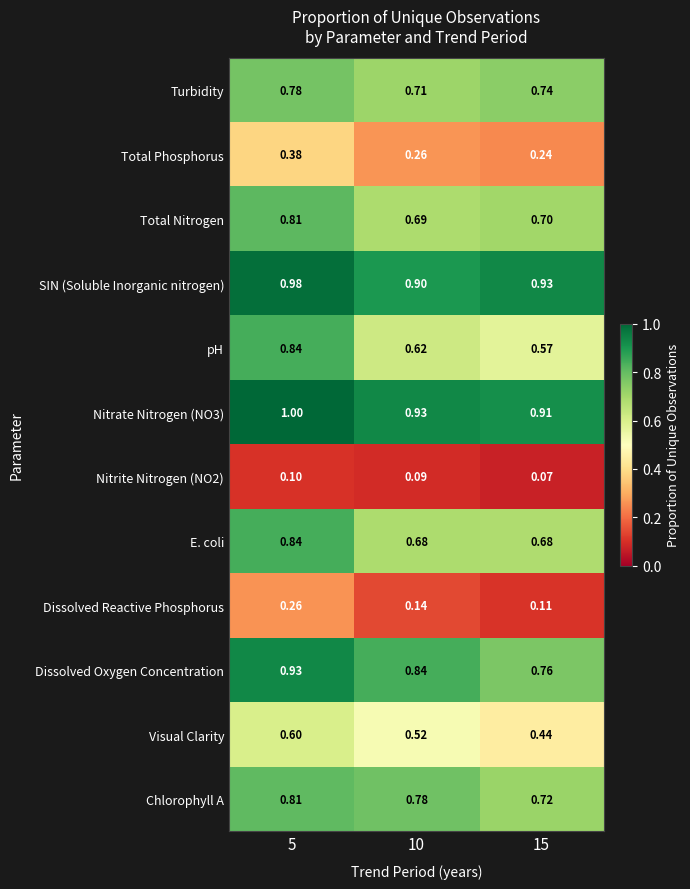

Which series has the widest spread of values?

pH